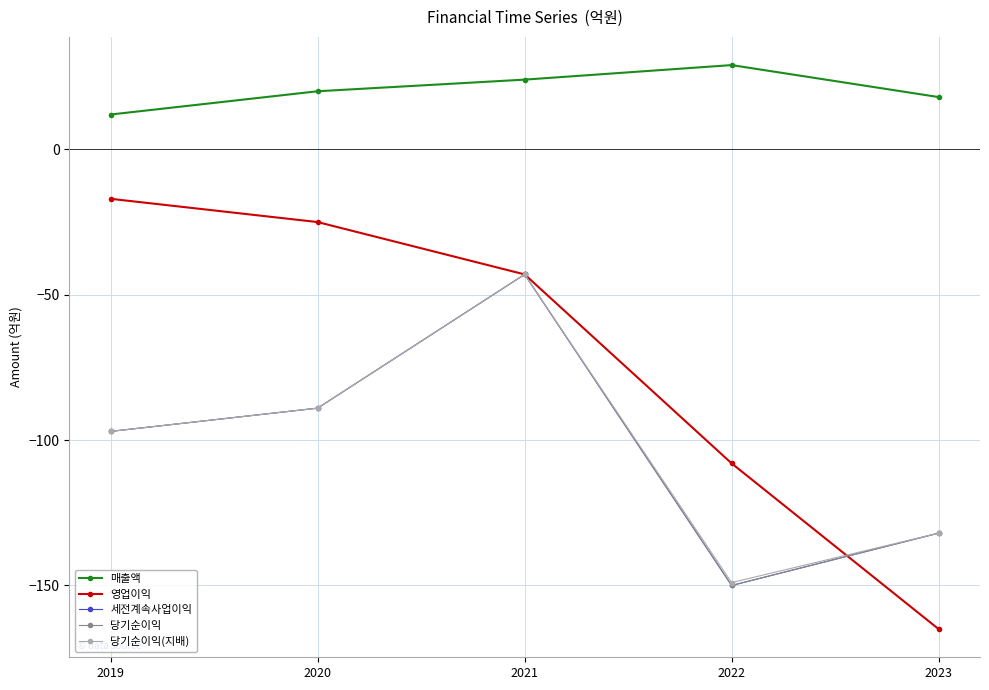

Is this an area chart (filled region under the line)?

No